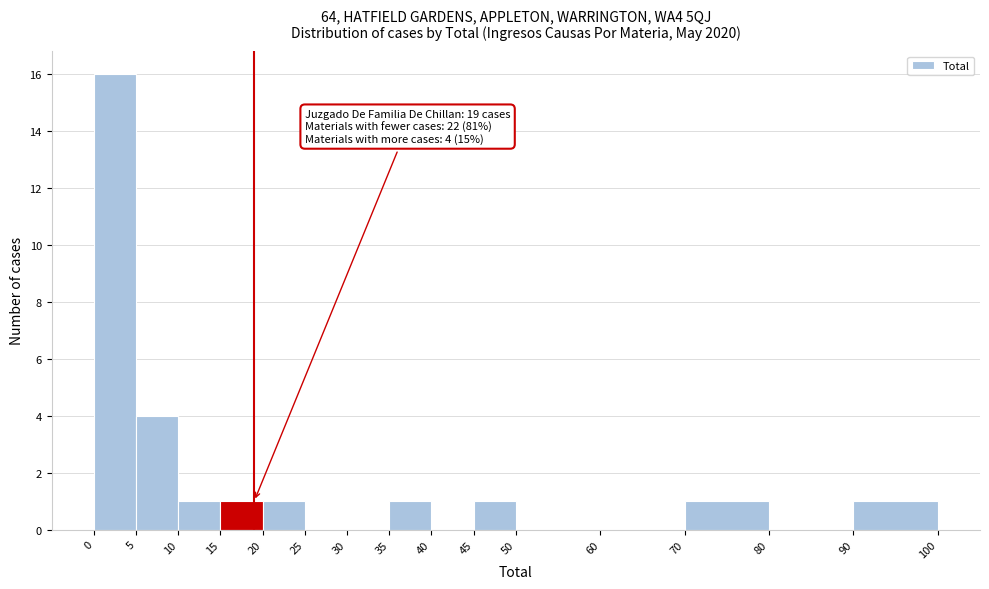

Which range on the x-axis has the tallest bar?

0 to 5